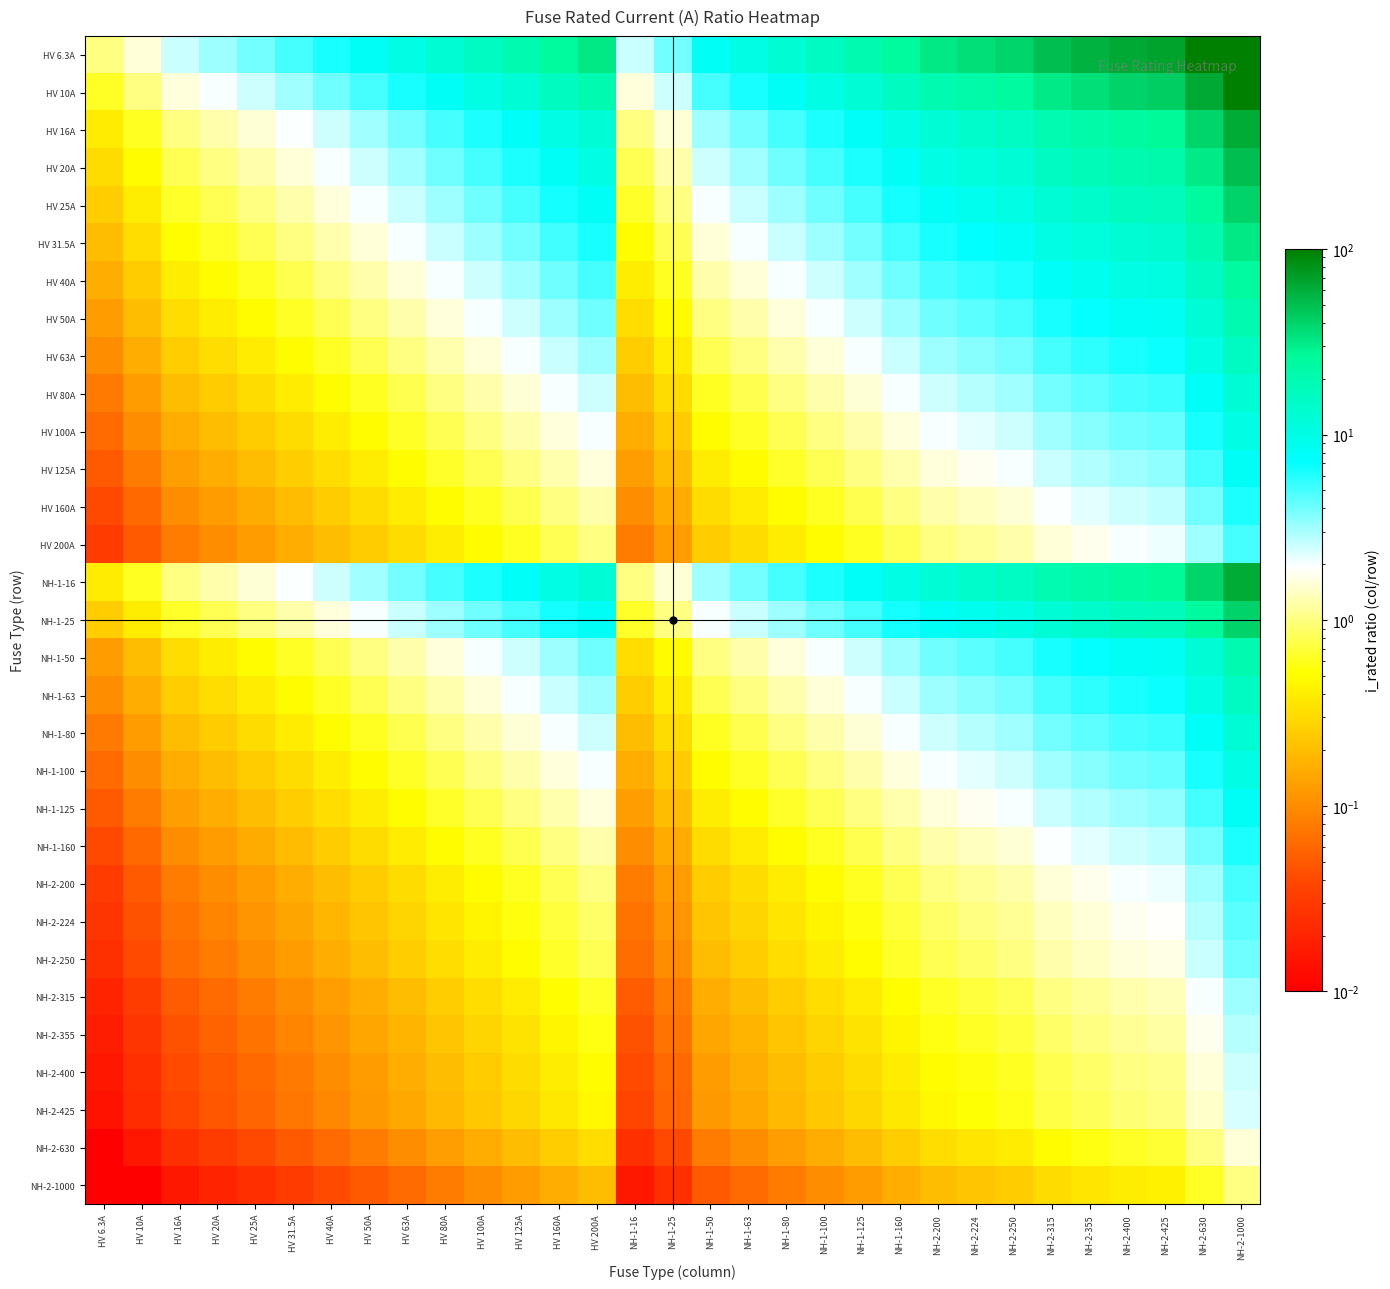

Reading left to right, list all the values displayed in this chart.

HV 6.3A: HV 6.3A=1.0	HV 10A=1.6	HV 16A=2.5	HV 20A=3.2	HV 25A=4.0	HV 31.5A=5.0	HV 40A=6.3	HV 50A=7.9	HV 63A=10.0	HV 80A=12.7	HV 100A=15.9	HV 125A=19.8	HV 160A=25.4	HV 200A=31.7	NH-1-16=2.5	NH-1-25=4.0	NH-1-50=7.9	NH-1-63=10.0	NH-1-80=12.7	NH-1-100=15.9	NH-1-125=19.8	NH-1-160=25.4	NH-2-200=31.7	NH-2-224=35.6	NH-2-250=39.7	NH-2-315=50.0	NH-2-355=56.3	NH-2-400=63.5	NH-2-425=67.5	NH-2-630=100.0	NH-2-1000=158.7
HV 10A: HV 6.3A=0.6	HV 10A=1.0	HV 16A=1.6	HV 20A=2.0	HV 25A=2.5	HV 31.5A=3.1	HV 40A=4.0	HV 50A=5.0	HV 63A=6.3	HV 80A=8.0	HV 100A=10.0	HV 125A=12.5	HV 160A=16.0	HV 200A=20.0	NH-1-16=1.6	NH-1-25=2.5	NH-1-50=5.0	NH-1-63=6.3	NH-1-80=8.0	NH-1-100=10.0	NH-1-125=12.5	NH-1-160=16.0	NH-2-200=20.0	NH-2-224=22.4	NH-2-250=25.0	NH-2-315=31.5	NH-2-355=35.5	NH-2-400=40.0	NH-2-425=42.5	NH-2-630=63.0	NH-2-1000=100.0
HV 16A: HV 6.3A=0.4	HV 10A=0.6	HV 16A=1.0	HV 20A=1.2	HV 25A=1.6	HV 31.5A=2.0	HV 40A=2.5	HV 50A=3.1	HV 63A=3.9	HV 80A=5.0	HV 100A=6.2	HV 125A=7.8	HV 160A=10.0	HV 200A=12.5	NH-1-16=1.0	NH-1-25=1.6	NH-1-50=3.1	NH-1-63=3.9	NH-1-80=5.0	NH-1-100=6.2	NH-1-125=7.8	NH-1-160=10.0	NH-2-200=12.5	NH-2-224=14.0	NH-2-250=15.6	NH-2-315=19.7	NH-2-355=22.2	NH-2-400=25.0	NH-2-425=26.6	NH-2-630=39.4	NH-2-1000=62.5
HV 20A: HV 6.3A=0.3	HV 10A=0.5	HV 16A=0.8	HV 20A=1.0	HV 25A=1.2	HV 31.5A=1.6	HV 40A=2.0	HV 50A=2.5	HV 63A=3.1	HV 80A=4.0	HV 100A=5.0	HV 125A=6.2	HV 160A=8.0	HV 200A=10.0	NH-1-16=0.8	NH-1-25=1.2	NH-1-50=2.5	NH-1-63=3.1	NH-1-80=4.0	NH-1-100=5.0	NH-1-125=6.2	NH-1-160=8.0	NH-2-200=10.0	NH-2-224=11.2	NH-2-250=12.5	NH-2-315=15.8	NH-2-355=17.8	NH-2-400=20.0	NH-2-425=21.2	NH-2-630=31.5	NH-2-1000=50.0
HV 25A: HV 6.3A=0.3	HV 10A=0.4	HV 16A=0.6	HV 20A=0.8	HV 25A=1.0	HV 31.5A=1.3	HV 40A=1.6	HV 50A=2.0	HV 63A=2.5	HV 80A=3.2	HV 100A=4.0	HV 125A=5.0	HV 160A=6.4	HV 200A=8.0	NH-1-16=0.6	NH-1-25=1.0	NH-1-50=2.0	NH-1-63=2.5	NH-1-80=3.2	NH-1-100=4.0	NH-1-125=5.0	NH-1-160=6.4	NH-2-200=8.0	NH-2-224=9.0	NH-2-250=10.0	NH-2-315=12.6	NH-2-355=14.2	NH-2-400=16.0	NH-2-425=17.0	NH-2-630=25.2	NH-2-1000=40.0
HV 31.5A: HV 6.3A=0.2	HV 10A=0.3	HV 16A=0.5	HV 20A=0.6	HV 25A=0.8	HV 31.5A=1.0	HV 40A=1.3	HV 50A=1.6	HV 63A=2.0	HV 80A=2.5	HV 100A=3.2	HV 125A=4.0	HV 160A=5.1	HV 200A=6.3	NH-1-16=0.5	NH-1-25=0.8	NH-1-50=1.6	NH-1-63=2.0	NH-1-80=2.5	NH-1-100=3.2	NH-1-125=4.0	NH-1-160=5.1	NH-2-200=6.3	NH-2-224=7.1	NH-2-250=7.9	NH-2-315=10.0	NH-2-355=11.3	NH-2-400=12.7	NH-2-425=13.5	NH-2-630=20.0	NH-2-1000=31.7
HV 40A: HV 6.3A=0.2	HV 10A=0.2	HV 16A=0.4	HV 20A=0.5	HV 25A=0.6	HV 31.5A=0.8	HV 40A=1.0	HV 50A=1.2	HV 63A=1.6	HV 80A=2.0	HV 100A=2.5	HV 125A=3.1	HV 160A=4.0	HV 200A=5.0	NH-1-16=0.4	NH-1-25=0.6	NH-1-50=1.2	NH-1-63=1.6	NH-1-80=2.0	NH-1-100=2.5	NH-1-125=3.1	NH-1-160=4.0	NH-2-200=5.0	NH-2-224=5.6	NH-2-250=6.2	NH-2-315=7.9	NH-2-355=8.9	NH-2-400=10.0	NH-2-425=10.6	NH-2-630=15.8	NH-2-1000=25.0
HV 50A: HV 6.3A=0.1	HV 10A=0.2	HV 16A=0.3	HV 20A=0.4	HV 25A=0.5	HV 31.5A=0.6	HV 40A=0.8	HV 50A=1.0	HV 63A=1.3	HV 80A=1.6	HV 100A=2.0	HV 125A=2.5	HV 160A=3.2	HV 200A=4.0	NH-1-16=0.3	NH-1-25=0.5	NH-1-50=1.0	NH-1-63=1.3	NH-1-80=1.6	NH-1-100=2.0	NH-1-125=2.5	NH-1-160=3.2	NH-2-200=4.0	NH-2-224=4.5	NH-2-250=5.0	NH-2-315=6.3	NH-2-355=7.1	NH-2-400=8.0	NH-2-425=8.5	NH-2-630=12.6	NH-2-1000=20.0
HV 63A: HV 6.3A=0.1	HV 10A=0.2	HV 16A=0.3	HV 20A=0.3	HV 25A=0.4	HV 31.5A=0.5	HV 40A=0.6	HV 50A=0.8	HV 63A=1.0	HV 80A=1.3	HV 100A=1.6	HV 125A=2.0	HV 160A=2.5	HV 200A=3.2	NH-1-16=0.3	NH-1-25=0.4	NH-1-50=0.8	NH-1-63=1.0	NH-1-80=1.3	NH-1-100=1.6	NH-1-125=2.0	NH-1-160=2.5	NH-2-200=3.2	NH-2-224=3.6	NH-2-250=4.0	NH-2-315=5.0	NH-2-355=5.6	NH-2-400=6.3	NH-2-425=6.7	NH-2-630=10.0	NH-2-1000=15.9
HV 80A: HV 6.3A=0.1	HV 10A=0.1	HV 16A=0.2	HV 20A=0.2	HV 25A=0.3	HV 31.5A=0.4	HV 40A=0.5	HV 50A=0.6	HV 63A=0.8	HV 80A=1.0	HV 100A=1.2	HV 125A=1.6	HV 160A=2.0	HV 200A=2.5	NH-1-16=0.2	NH-1-25=0.3	NH-1-50=0.6	NH-1-63=0.8	NH-1-80=1.0	NH-1-100=1.2	NH-1-125=1.6	NH-1-160=2.0	NH-2-200=2.5	NH-2-224=2.8	NH-2-250=3.1	NH-2-315=3.9	NH-2-355=4.4	NH-2-400=5.0	NH-2-425=5.3	NH-2-630=7.9	NH-2-1000=12.5
HV 100A: HV 6.3A=0.1	HV 10A=0.1	HV 16A=0.2	HV 20A=0.2	HV 25A=0.2	HV 31.5A=0.3	HV 40A=0.4	HV 50A=0.5	HV 63A=0.6	HV 80A=0.8	HV 100A=1.0	HV 125A=1.2	HV 160A=1.6	HV 200A=2.0	NH-1-16=0.2	NH-1-25=0.2	NH-1-50=0.5	NH-1-63=0.6	NH-1-80=0.8	NH-1-100=1.0	NH-1-125=1.2	NH-1-160=1.6	NH-2-200=2.0	NH-2-224=2.2	NH-2-250=2.5	NH-2-315=3.1	NH-2-355=3.5	NH-2-400=4.0	NH-2-425=4.2	NH-2-630=6.3	NH-2-1000=10.0
HV 125A: HV 6.3A=0.1	HV 10A=0.1	HV 16A=0.1	HV 20A=0.2	HV 25A=0.2	HV 31.5A=0.3	HV 40A=0.3	HV 50A=0.4	HV 63A=0.5	HV 80A=0.6	HV 100A=0.8	HV 125A=1.0	HV 160A=1.3	HV 200A=1.6	NH-1-16=0.1	NH-1-25=0.2	NH-1-50=0.4	NH-1-63=0.5	NH-1-80=0.6	NH-1-100=0.8	NH-1-125=1.0	NH-1-160=1.3	NH-2-200=1.6	NH-2-224=1.8	NH-2-250=2.0	NH-2-315=2.5	NH-2-355=2.8	NH-2-400=3.2	NH-2-425=3.4	NH-2-630=5.0	NH-2-1000=8.0
HV 160A: HV 6.3A=0.0	HV 10A=0.1	HV 16A=0.1	HV 20A=0.1	HV 25A=0.2	HV 31.5A=0.2	HV 40A=0.2	HV 50A=0.3	HV 63A=0.4	HV 80A=0.5	HV 100A=0.6	HV 125A=0.8	HV 160A=1.0	HV 200A=1.2	NH-1-16=0.1	NH-1-25=0.2	NH-1-50=0.3	NH-1-63=0.4	NH-1-80=0.5	NH-1-100=0.6	NH-1-125=0.8	NH-1-160=1.0	NH-2-200=1.2	NH-2-224=1.4	NH-2-250=1.6	NH-2-315=2.0	NH-2-355=2.2	NH-2-400=2.5	NH-2-425=2.7	NH-2-630=3.9	NH-2-1000=6.2
HV 200A: HV 6.3A=0.0	HV 10A=0.1	HV 16A=0.1	HV 20A=0.1	HV 25A=0.1	HV 31.5A=0.2	HV 40A=0.2	HV 50A=0.2	HV 63A=0.3	HV 80A=0.4	HV 100A=0.5	HV 125A=0.6	HV 160A=0.8	HV 200A=1.0	NH-1-16=0.1	NH-1-25=0.1	NH-1-50=0.2	NH-1-63=0.3	NH-1-80=0.4	NH-1-100=0.5	NH-1-125=0.6	NH-1-160=0.8	NH-2-200=1.0	NH-2-224=1.1	NH-2-250=1.2	NH-2-315=1.6	NH-2-355=1.8	NH-2-400=2.0	NH-2-425=2.1	NH-2-630=3.1	NH-2-1000=5.0
NH-1-16: HV 6.3A=0.4	HV 10A=0.6	HV 16A=1.0	HV 20A=1.2	HV 25A=1.6	HV 31.5A=2.0	HV 40A=2.5	HV 50A=3.1	HV 63A=3.9	HV 80A=5.0	HV 100A=6.2	HV 125A=7.8	HV 160A=10.0	HV 200A=12.5	NH-1-16=1.0	NH-1-25=1.6	NH-1-50=3.1	NH-1-63=3.9	NH-1-80=5.0	NH-1-100=6.2	NH-1-125=7.8	NH-1-160=10.0	NH-2-200=12.5	NH-2-224=14.0	NH-2-250=15.6	NH-2-315=19.7	NH-2-355=22.2	NH-2-400=25.0	NH-2-425=26.6	NH-2-630=39.4	NH-2-1000=62.5
NH-1-25: HV 6.3A=0.3	HV 10A=0.4	HV 16A=0.6	HV 20A=0.8	HV 25A=1.0	HV 31.5A=1.3	HV 40A=1.6	HV 50A=2.0	HV 63A=2.5	HV 80A=3.2	HV 100A=4.0	HV 125A=5.0	HV 160A=6.4	HV 200A=8.0	NH-1-16=0.6	NH-1-25=1.0	NH-1-50=2.0	NH-1-63=2.5	NH-1-80=3.2	NH-1-100=4.0	NH-1-125=5.0	NH-1-160=6.4	NH-2-200=8.0	NH-2-224=9.0	NH-2-250=10.0	NH-2-315=12.6	NH-2-355=14.2	NH-2-400=16.0	NH-2-425=17.0	NH-2-630=25.2	NH-2-1000=40.0
NH-1-50: HV 6.3A=0.1	HV 10A=0.2	HV 16A=0.3	HV 20A=0.4	HV 25A=0.5	HV 31.5A=0.6	HV 40A=0.8	HV 50A=1.0	HV 63A=1.3	HV 80A=1.6	HV 100A=2.0	HV 125A=2.5	HV 160A=3.2	HV 200A=4.0	NH-1-16=0.3	NH-1-25=0.5	NH-1-50=1.0	NH-1-63=1.3	NH-1-80=1.6	NH-1-100=2.0	NH-1-125=2.5	NH-1-160=3.2	NH-2-200=4.0	NH-2-224=4.5	NH-2-250=5.0	NH-2-315=6.3	NH-2-355=7.1	NH-2-400=8.0	NH-2-425=8.5	NH-2-630=12.6	NH-2-1000=20.0
NH-1-63: HV 6.3A=0.1	HV 10A=0.2	HV 16A=0.3	HV 20A=0.3	HV 25A=0.4	HV 31.5A=0.5	HV 40A=0.6	HV 50A=0.8	HV 63A=1.0	HV 80A=1.3	HV 100A=1.6	HV 125A=2.0	HV 160A=2.5	HV 200A=3.2	NH-1-16=0.3	NH-1-25=0.4	NH-1-50=0.8	NH-1-63=1.0	NH-1-80=1.3	NH-1-100=1.6	NH-1-125=2.0	NH-1-160=2.5	NH-2-200=3.2	NH-2-224=3.6	NH-2-250=4.0	NH-2-315=5.0	NH-2-355=5.6	NH-2-400=6.3	NH-2-425=6.7	NH-2-630=10.0	NH-2-1000=15.9
NH-1-80: HV 6.3A=0.1	HV 10A=0.1	HV 16A=0.2	HV 20A=0.2	HV 25A=0.3	HV 31.5A=0.4	HV 40A=0.5	HV 50A=0.6	HV 63A=0.8	HV 80A=1.0	HV 100A=1.2	HV 125A=1.6	HV 160A=2.0	HV 200A=2.5	NH-1-16=0.2	NH-1-25=0.3	NH-1-50=0.6	NH-1-63=0.8	NH-1-80=1.0	NH-1-100=1.2	NH-1-125=1.6	NH-1-160=2.0	NH-2-200=2.5	NH-2-224=2.8	NH-2-250=3.1	NH-2-315=3.9	NH-2-355=4.4	NH-2-400=5.0	NH-2-425=5.3	NH-2-630=7.9	NH-2-1000=12.5
NH-1-100: HV 6.3A=0.1	HV 10A=0.1	HV 16A=0.2	HV 20A=0.2	HV 25A=0.2	HV 31.5A=0.3	HV 40A=0.4	HV 50A=0.5	HV 63A=0.6	HV 80A=0.8	HV 100A=1.0	HV 125A=1.2	HV 160A=1.6	HV 200A=2.0	NH-1-16=0.2	NH-1-25=0.2	NH-1-50=0.5	NH-1-63=0.6	NH-1-80=0.8	NH-1-100=1.0	NH-1-125=1.2	NH-1-160=1.6	NH-2-200=2.0	NH-2-224=2.2	NH-2-250=2.5	NH-2-315=3.1	NH-2-355=3.5	NH-2-400=4.0	NH-2-425=4.2	NH-2-630=6.3	NH-2-1000=10.0
NH-1-125: HV 6.3A=0.1	HV 10A=0.1	HV 16A=0.1	HV 20A=0.2	HV 25A=0.2	HV 31.5A=0.3	HV 40A=0.3	HV 50A=0.4	HV 63A=0.5	HV 80A=0.6	HV 100A=0.8	HV 125A=1.0	HV 160A=1.3	HV 200A=1.6	NH-1-16=0.1	NH-1-25=0.2	NH-1-50=0.4	NH-1-63=0.5	NH-1-80=0.6	NH-1-100=0.8	NH-1-125=1.0	NH-1-160=1.3	NH-2-200=1.6	NH-2-224=1.8	NH-2-250=2.0	NH-2-315=2.5	NH-2-355=2.8	NH-2-400=3.2	NH-2-425=3.4	NH-2-630=5.0	NH-2-1000=8.0
NH-1-160: HV 6.3A=0.0	HV 10A=0.1	HV 16A=0.1	HV 20A=0.1	HV 25A=0.2	HV 31.5A=0.2	HV 40A=0.2	HV 50A=0.3	HV 63A=0.4	HV 80A=0.5	HV 100A=0.6	HV 125A=0.8	HV 160A=1.0	HV 200A=1.2	NH-1-16=0.1	NH-1-25=0.2	NH-1-50=0.3	NH-1-63=0.4	NH-1-80=0.5	NH-1-100=0.6	NH-1-125=0.8	NH-1-160=1.0	NH-2-200=1.2	NH-2-224=1.4	NH-2-250=1.6	NH-2-315=2.0	NH-2-355=2.2	NH-2-400=2.5	NH-2-425=2.7	NH-2-630=3.9	NH-2-1000=6.2
NH-2-200: HV 6.3A=0.0	HV 10A=0.1	HV 16A=0.1	HV 20A=0.1	HV 25A=0.1	HV 31.5A=0.2	HV 40A=0.2	HV 50A=0.2	HV 63A=0.3	HV 80A=0.4	HV 100A=0.5	HV 125A=0.6	HV 160A=0.8	HV 200A=1.0	NH-1-16=0.1	NH-1-25=0.1	NH-1-50=0.2	NH-1-63=0.3	NH-1-80=0.4	NH-1-100=0.5	NH-1-125=0.6	NH-1-160=0.8	NH-2-200=1.0	NH-2-224=1.1	NH-2-250=1.2	NH-2-315=1.6	NH-2-355=1.8	NH-2-400=2.0	NH-2-425=2.1	NH-2-630=3.1	NH-2-1000=5.0
NH-2-224: HV 6.3A=0.0	HV 10A=0.0	HV 16A=0.1	HV 20A=0.1	HV 25A=0.1	HV 31.5A=0.1	HV 40A=0.2	HV 50A=0.2	HV 63A=0.3	HV 80A=0.4	HV 100A=0.4	HV 125A=0.6	HV 160A=0.7	HV 200A=0.9	NH-1-16=0.1	NH-1-25=0.1	NH-1-50=0.2	NH-1-63=0.3	NH-1-80=0.4	NH-1-100=0.4	NH-1-125=0.6	NH-1-160=0.7	NH-2-200=0.9	NH-2-224=1.0	NH-2-250=1.1	NH-2-315=1.4	NH-2-355=1.6	NH-2-400=1.8	NH-2-425=1.9	NH-2-630=2.8	NH-2-1000=4.5
NH-2-250: HV 6.3A=0.0	HV 10A=0.0	HV 16A=0.1	HV 20A=0.1	HV 25A=0.1	HV 31.5A=0.1	HV 40A=0.2	HV 50A=0.2	HV 63A=0.3	HV 80A=0.3	HV 100A=0.4	HV 125A=0.5	HV 160A=0.6	HV 200A=0.8	NH-1-16=0.1	NH-1-25=0.1	NH-1-50=0.2	NH-1-63=0.3	NH-1-80=0.3	NH-1-100=0.4	NH-1-125=0.5	NH-1-160=0.6	NH-2-200=0.8	NH-2-224=0.9	NH-2-250=1.0	NH-2-315=1.3	NH-2-355=1.4	NH-2-400=1.6	NH-2-425=1.7	NH-2-630=2.5	NH-2-1000=4.0
NH-2-315: HV 6.3A=0.0	HV 10A=0.0	HV 16A=0.1	HV 20A=0.1	HV 25A=0.1	HV 31.5A=0.1	HV 40A=0.1	HV 50A=0.2	HV 63A=0.2	HV 80A=0.3	HV 100A=0.3	HV 125A=0.4	HV 160A=0.5	HV 200A=0.6	NH-1-16=0.1	NH-1-25=0.1	NH-1-50=0.2	NH-1-63=0.2	NH-1-80=0.3	NH-1-100=0.3	NH-1-125=0.4	NH-1-160=0.5	NH-2-200=0.6	NH-2-224=0.7	NH-2-250=0.8	NH-2-315=1.0	NH-2-355=1.1	NH-2-400=1.3	NH-2-425=1.3	NH-2-630=2.0	NH-2-1000=3.2
NH-2-355: HV 6.3A=0.0	HV 10A=0.0	HV 16A=0.0	HV 20A=0.1	HV 25A=0.1	HV 31.5A=0.1	HV 40A=0.1	HV 50A=0.1	HV 63A=0.2	HV 80A=0.2	HV 100A=0.3	HV 125A=0.4	HV 160A=0.5	HV 200A=0.6	NH-1-16=0.0	NH-1-25=0.1	NH-1-50=0.1	NH-1-63=0.2	NH-1-80=0.2	NH-1-100=0.3	NH-1-125=0.4	NH-1-160=0.5	NH-2-200=0.6	NH-2-224=0.6	NH-2-250=0.7	NH-2-315=0.9	NH-2-355=1.0	NH-2-400=1.1	NH-2-425=1.2	NH-2-630=1.8	NH-2-1000=2.8
NH-2-400: HV 6.3A=0.0	HV 10A=0.0	HV 16A=0.0	HV 20A=0.1	HV 25A=0.1	HV 31.5A=0.1	HV 40A=0.1	HV 50A=0.1	HV 63A=0.2	HV 80A=0.2	HV 100A=0.2	HV 125A=0.3	HV 160A=0.4	HV 200A=0.5	NH-1-16=0.0	NH-1-25=0.1	NH-1-50=0.1	NH-1-63=0.2	NH-1-80=0.2	NH-1-100=0.2	NH-1-125=0.3	NH-1-160=0.4	NH-2-200=0.5	NH-2-224=0.6	NH-2-250=0.6	NH-2-315=0.8	NH-2-355=0.9	NH-2-400=1.0	NH-2-425=1.1	NH-2-630=1.6	NH-2-1000=2.5
NH-2-425: HV 6.3A=0.0	HV 10A=0.0	HV 16A=0.0	HV 20A=0.0	HV 25A=0.1	HV 31.5A=0.1	HV 40A=0.1	HV 50A=0.1	HV 63A=0.1	HV 80A=0.2	HV 100A=0.2	HV 125A=0.3	HV 160A=0.4	HV 200A=0.5	NH-1-16=0.0	NH-1-25=0.1	NH-1-50=0.1	NH-1-63=0.1	NH-1-80=0.2	NH-1-100=0.2	NH-1-125=0.3	NH-1-160=0.4	NH-2-200=0.5	NH-2-224=0.5	NH-2-250=0.6	NH-2-315=0.7	NH-2-355=0.8	NH-2-400=0.9	NH-2-425=1.0	NH-2-630=1.5	NH-2-1000=2.4
NH-2-630: HV 6.3A=0.0	HV 10A=0.0	HV 16A=0.0	HV 20A=0.0	HV 25A=0.0	HV 31.5A=0.1	HV 40A=0.1	HV 50A=0.1	HV 63A=0.1	HV 80A=0.1	HV 100A=0.2	HV 125A=0.2	HV 160A=0.3	HV 200A=0.3	NH-1-16=0.0	NH-1-25=0.0	NH-1-50=0.1	NH-1-63=0.1	NH-1-80=0.1	NH-1-100=0.2	NH-1-125=0.2	NH-1-160=0.3	NH-2-200=0.3	NH-2-224=0.4	NH-2-250=0.4	NH-2-315=0.5	NH-2-355=0.6	NH-2-400=0.6	NH-2-425=0.7	NH-2-630=1.0	NH-2-1000=1.6
NH-2-1000: HV 6.3A=0.0	HV 10A=0.0	HV 16A=0.0	HV 20A=0.0	HV 25A=0.0	HV 31.5A=0.0	HV 40A=0.0	HV 50A=0.1	HV 63A=0.1	HV 80A=0.1	HV 100A=0.1	HV 125A=0.1	HV 160A=0.2	HV 200A=0.2	NH-1-16=0.0	NH-1-25=0.0	NH-1-50=0.1	NH-1-63=0.1	NH-1-80=0.1	NH-1-100=0.1	NH-1-125=0.1	NH-1-160=0.2	NH-2-200=0.2	NH-2-224=0.2	NH-2-250=0.2	NH-2-315=0.3	NH-2-355=0.4	NH-2-400=0.4	NH-2-425=0.4	NH-2-630=0.6	NH-2-1000=1.0